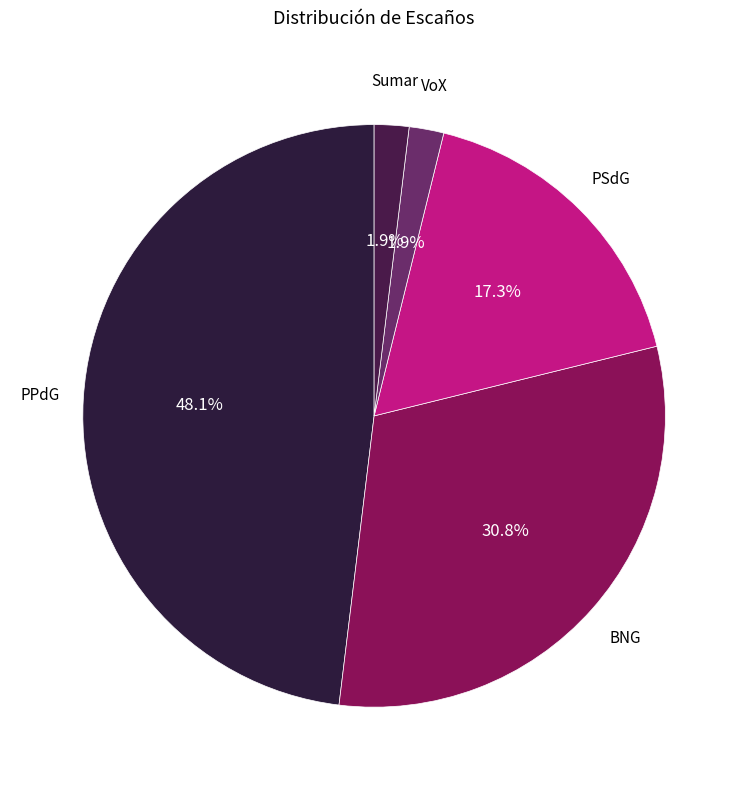

How many slices are in this pie chart?

5